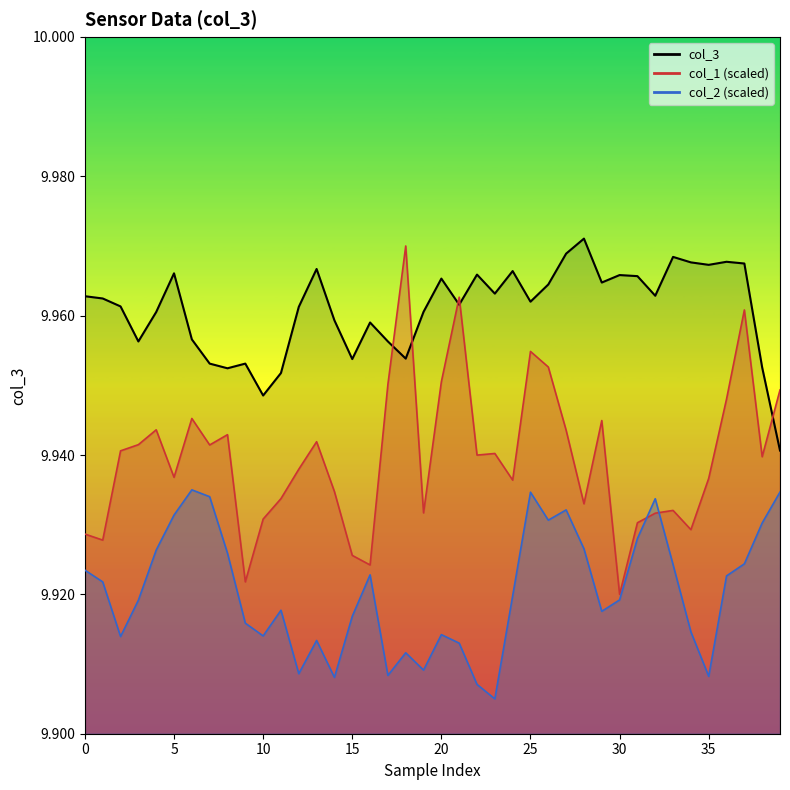

Does the chart display data point markers on the line(s)?

No